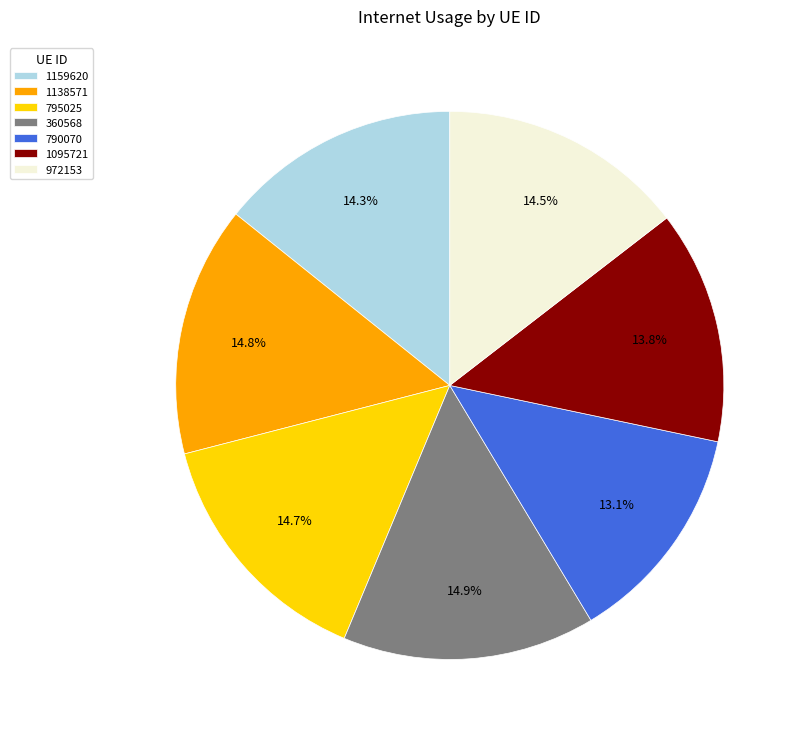

Approximately how many times larger is the value at 972153 compared to 795025?

1.0